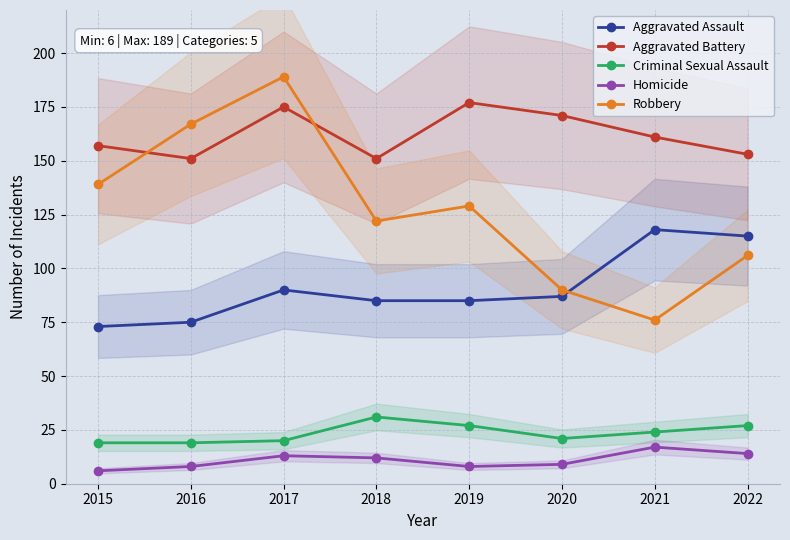

Reading left to right, transcribe all the data shown in this chart.

Aggravated Assault: 2015=73	2016=75	2017=90	2018=85	2019=85	2020=87	2021=118	2022=115
Aggravated Battery: 2015=157	2016=151	2017=175	2018=151	2019=177	2020=171	2021=161	2022=153
Criminal Sexual Assault: 2015=19	2016=19	2017=20	2018=31	2019=27	2020=21	2021=24	2022=27
Homicide: 2015=6	2016=8	2017=13	2018=12	2019=8	2020=9	2021=17	2022=14
Robbery: 2015=139	2016=167	2017=189	2018=122	2019=129	2020=90	2021=76	2022=106